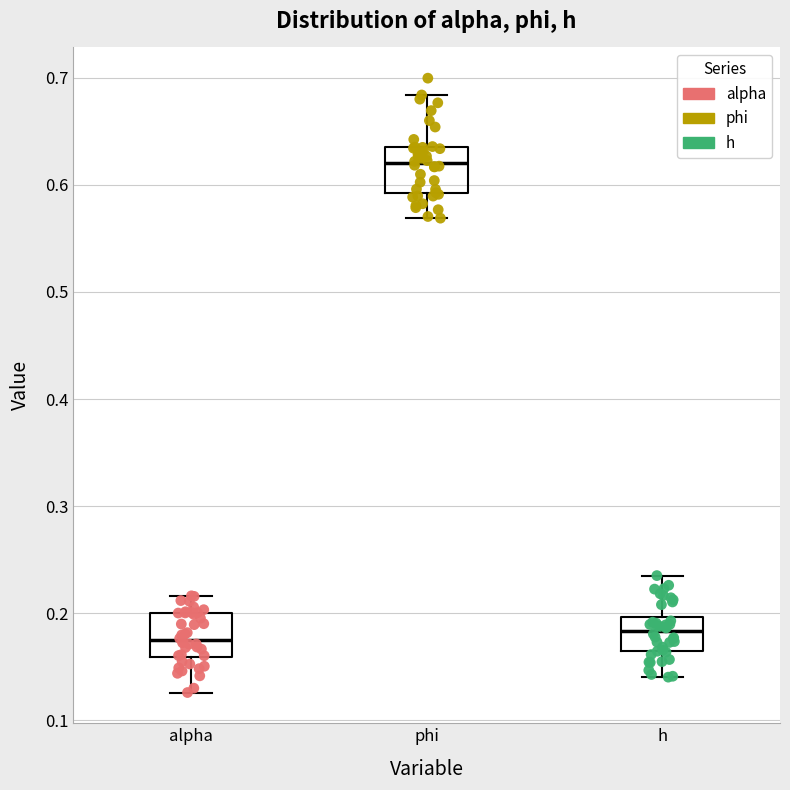

Which box's median line is the highest?

phi